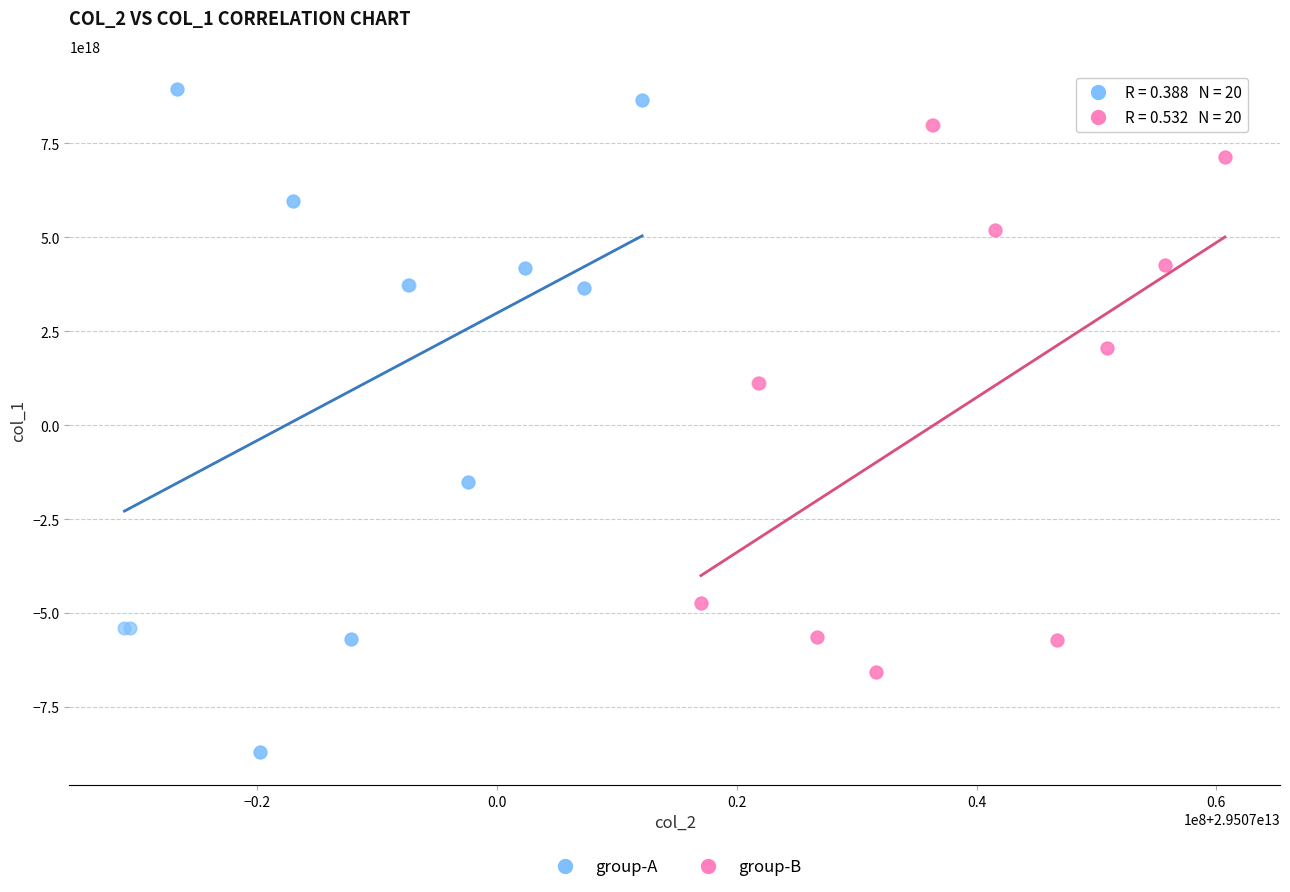

Which series reaches the minimum Y coordinate?

group-A